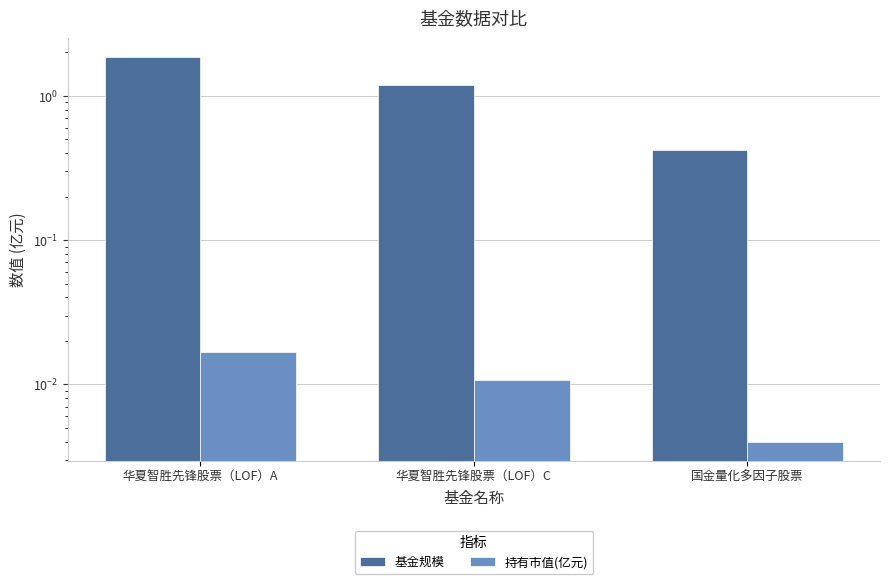

Are the bars horizontal?

No